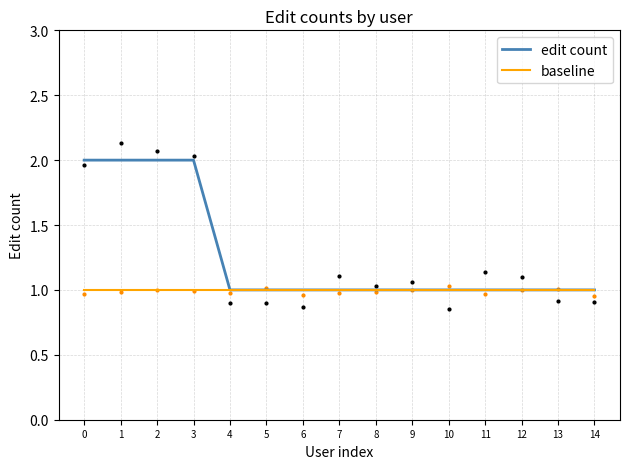

The edit count series shows 1 at 0. True or false?

False